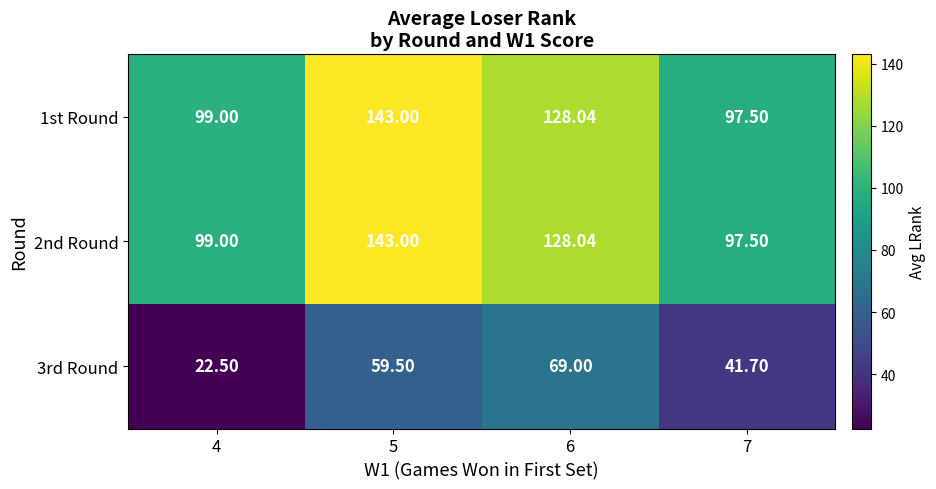

Count the number of data series in this chart.

3